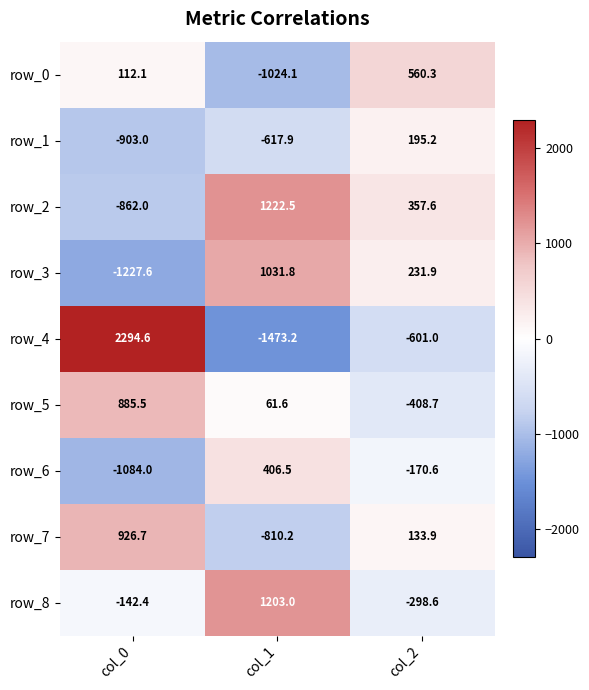

Rank the series by their maximum value, from lowest to highest.

row_1, row_6, row_0, row_5, row_7, row_3, row_8, row_2, row_4